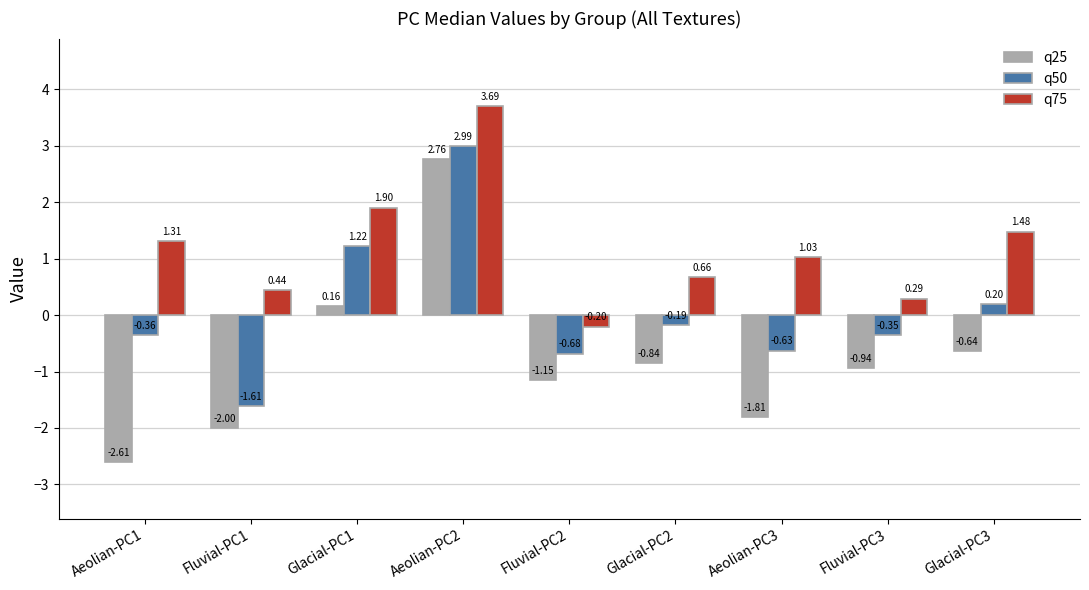

What position from the left is Fluvial-PC3?

8